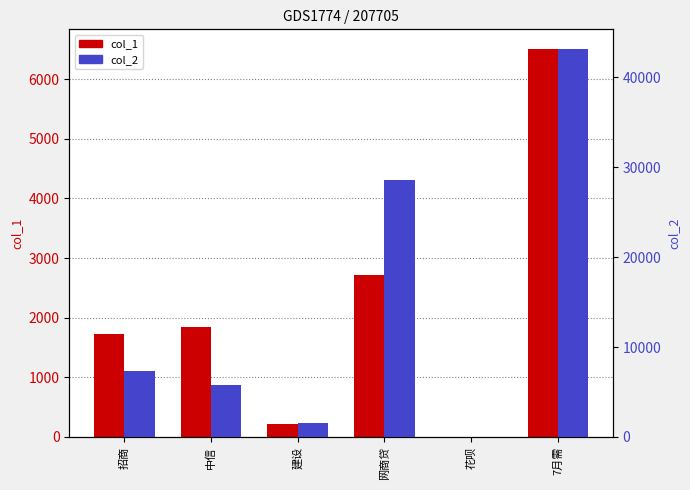

How many values in col_2 are above zero?

5